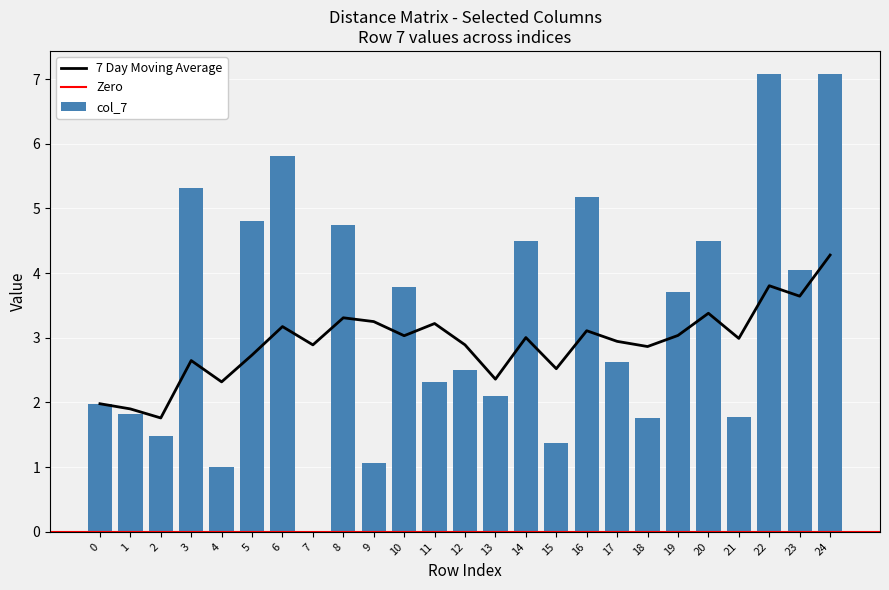

Is it true that 7 Day Moving Average equals 2.9 at 18?

True